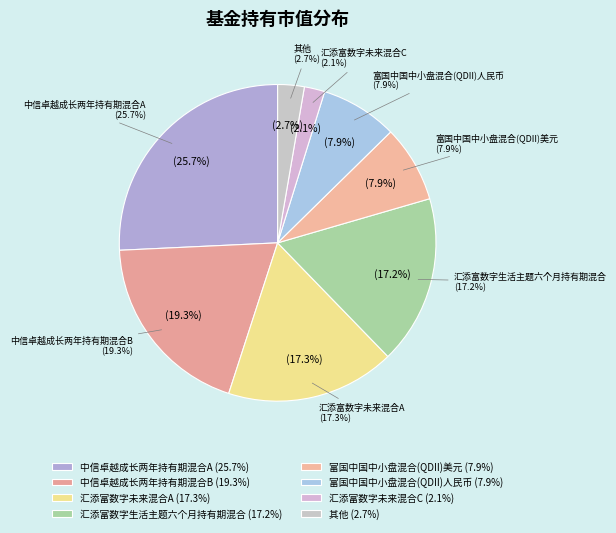

Is there any slice that represents more than half of the pie?

No